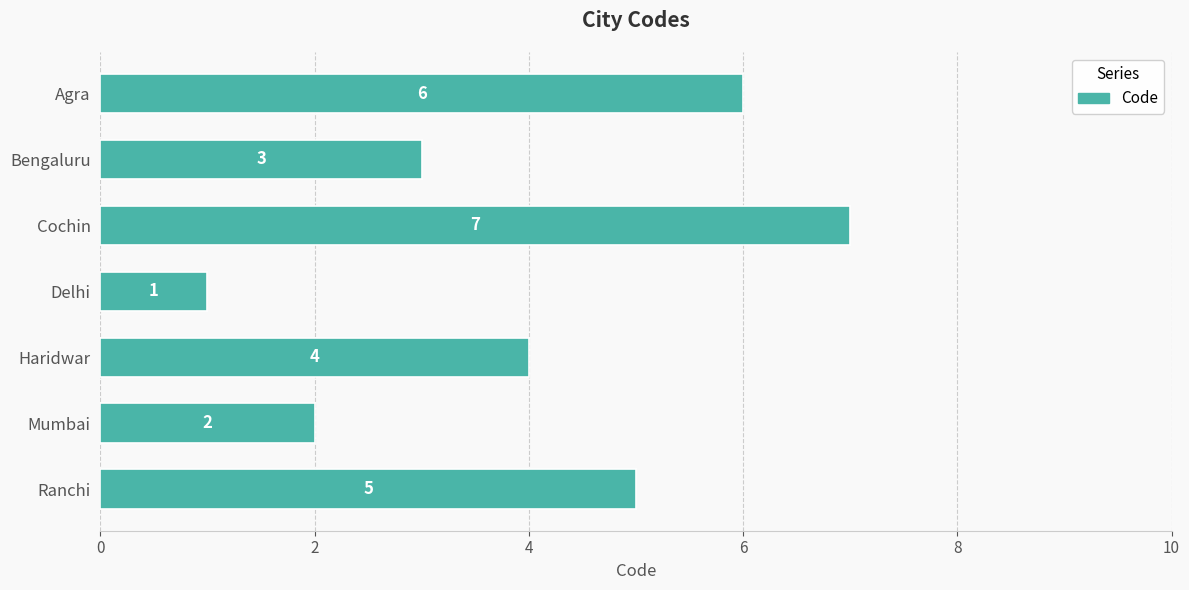

What is the change in value from Ranchi to Delhi?

-4